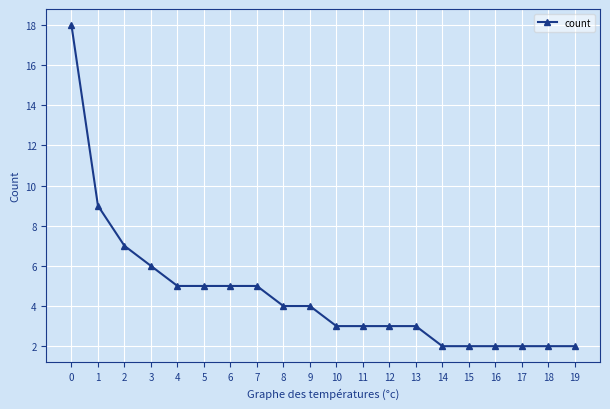

What is the value of the 5th point from the left?

5